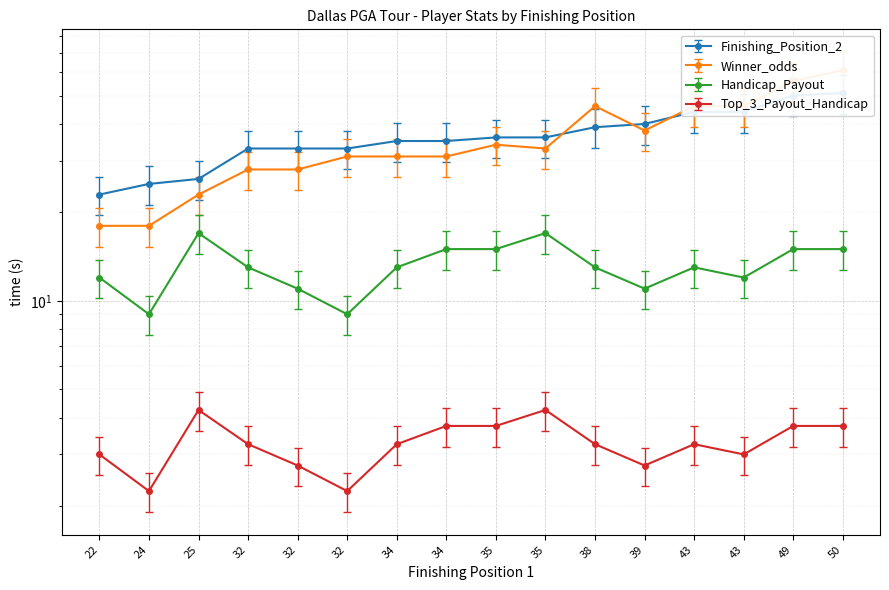

Is it true that Winner_odds equals 100.8 at 50?

False